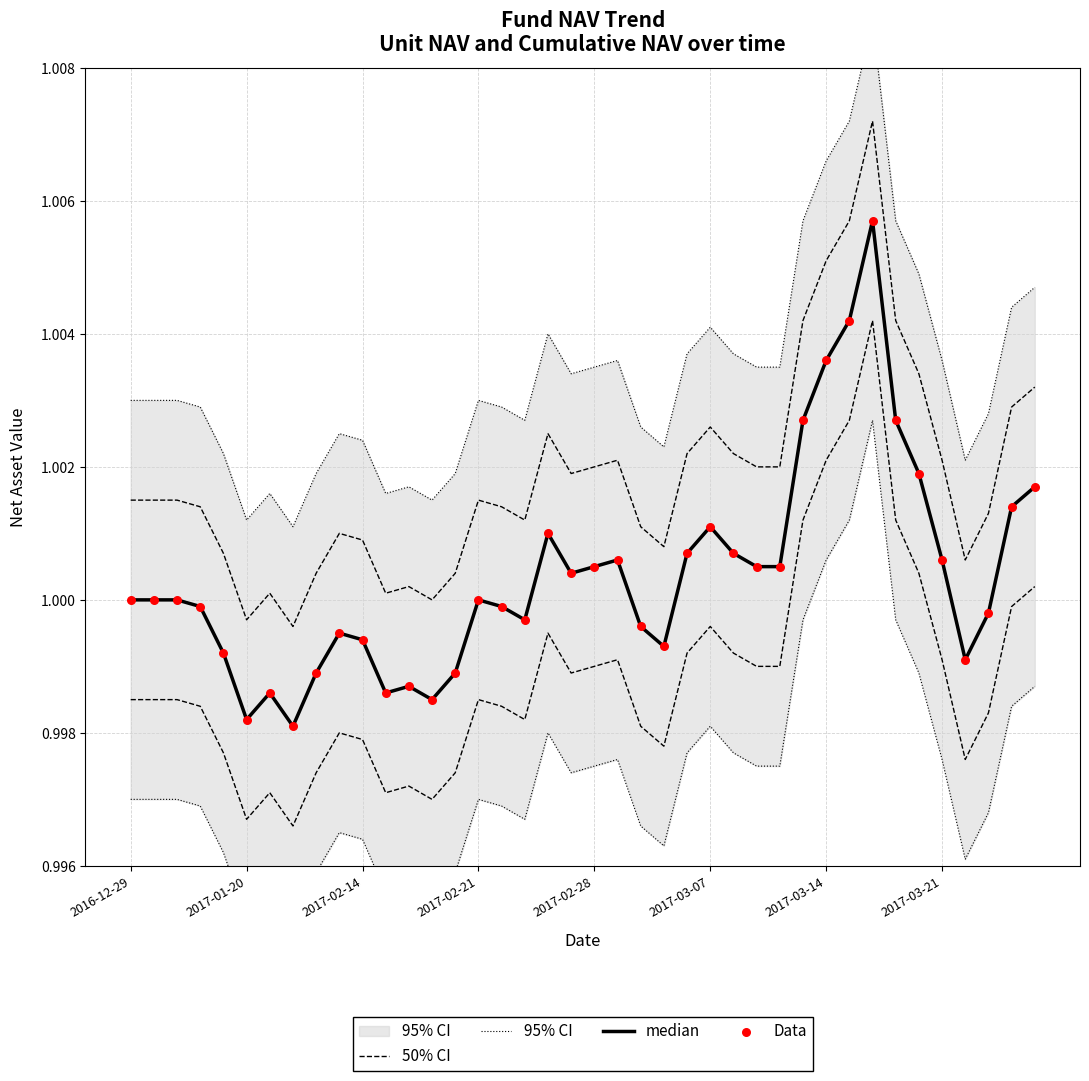

What are all the series names shown in the legend?

50% CI, 95% CI, median, Data